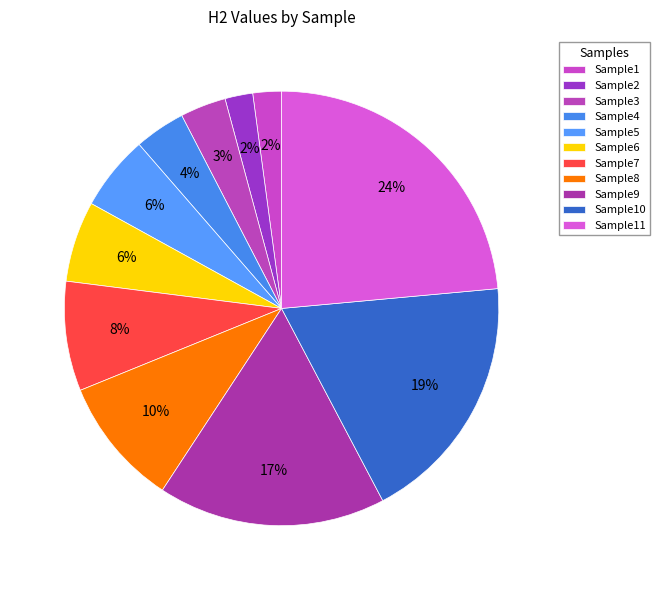

Which category has the biggest portion of the pie?

Sample11